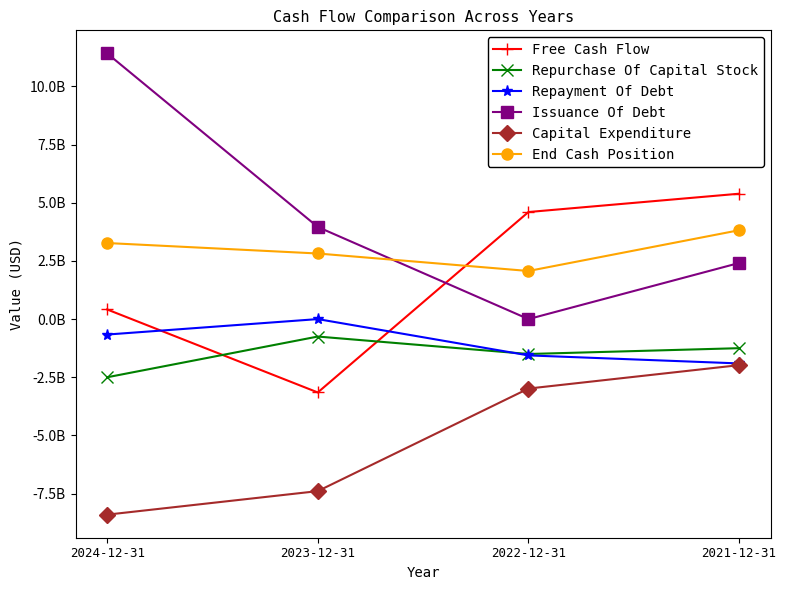

Rank the series at 2022-12-31 from highest to lowest value.

Free Cash Flow, End Cash Position, Issuance Of Debt, Repurchase Of Capital Stock, Repayment Of Debt, Capital Expenditure